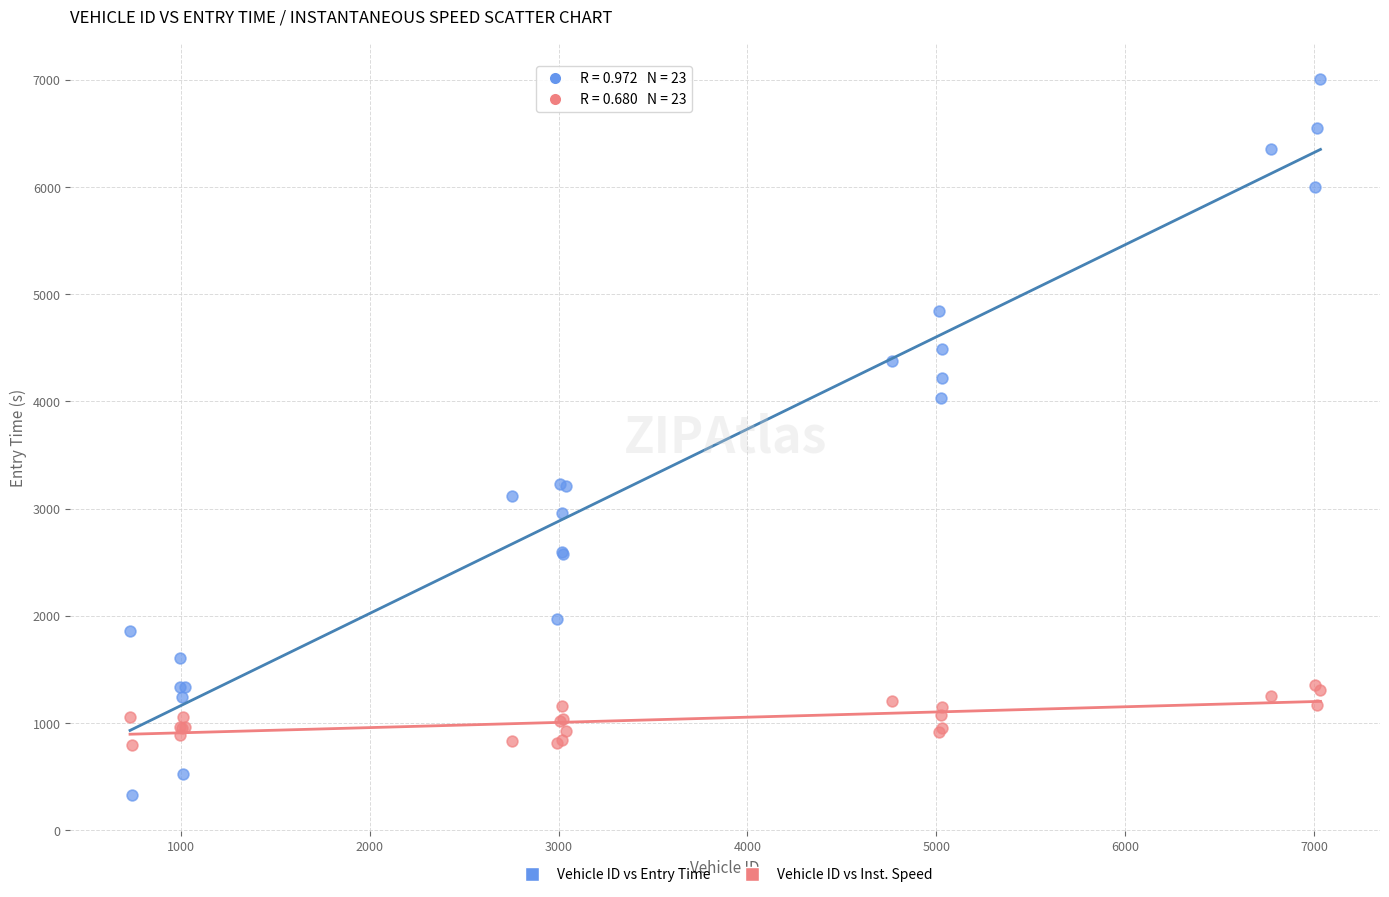

Which series has the widest spread of Y values?

Vehicle ID vs Entry Time